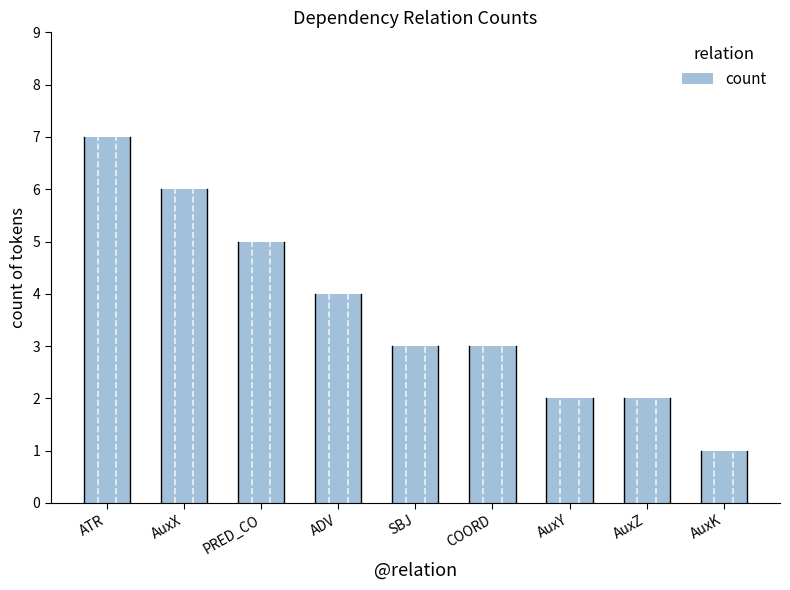

What value does the data have at COORD?

3